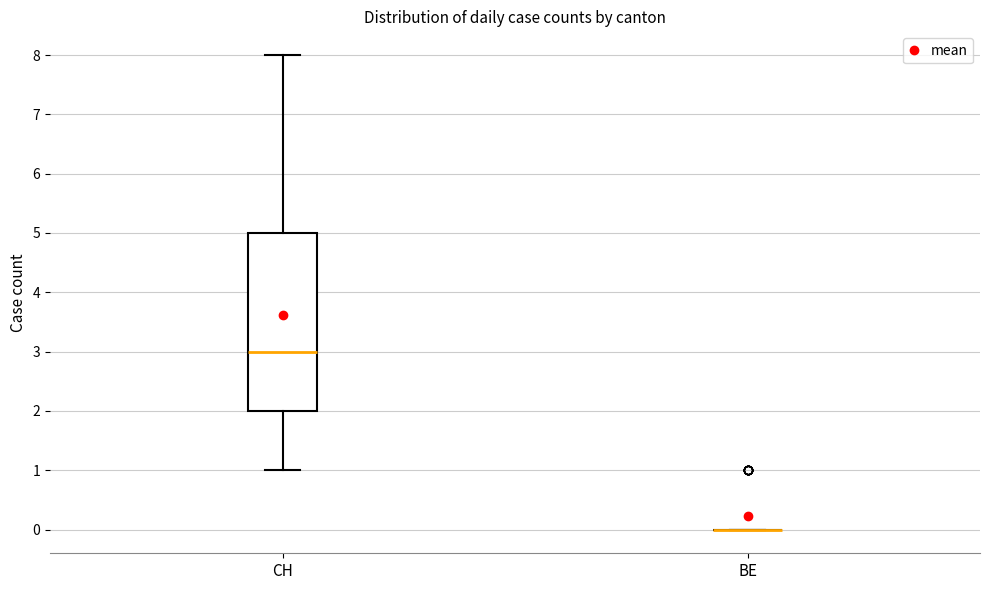

Where does the lower whisker of the box for CH end on the y-axis? The values are not printed on the chart, so give them approximately, as read against the axis.

1